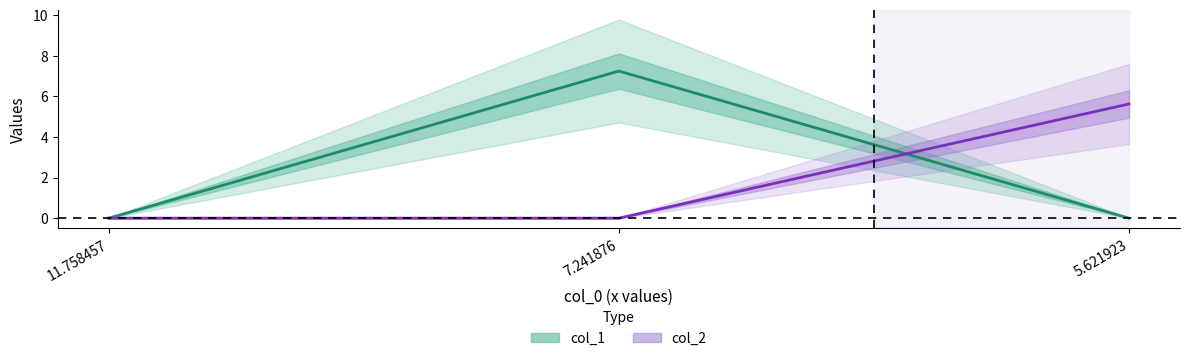

Which category has the highest value across all series?

7.241876